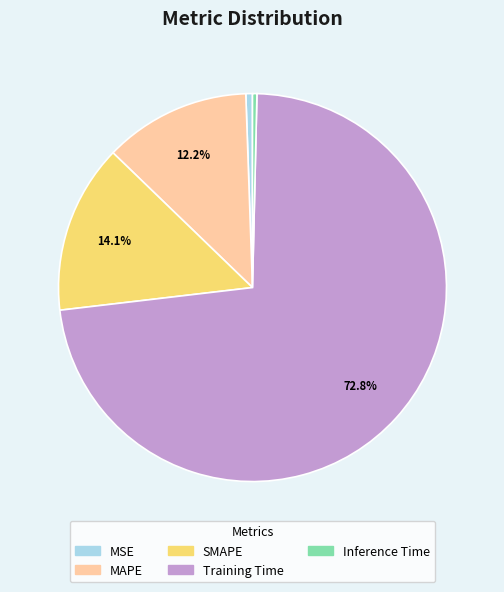

Does SMAPE represent more than half of the total?

No